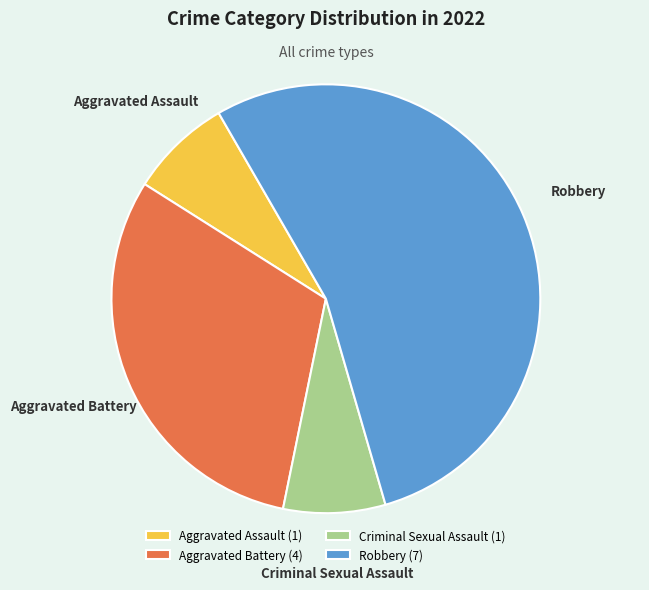

Which slice is the largest?

Robbery